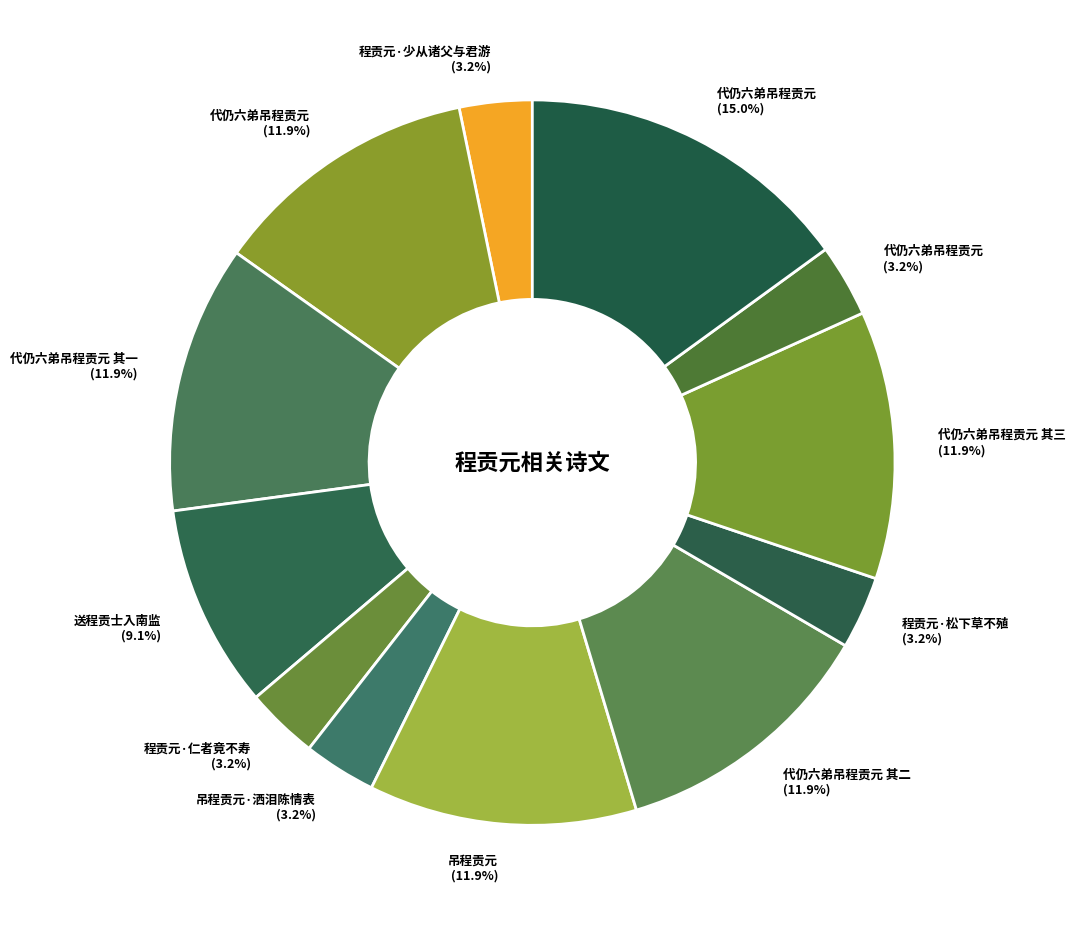

Count the number of slices in the pie.

12